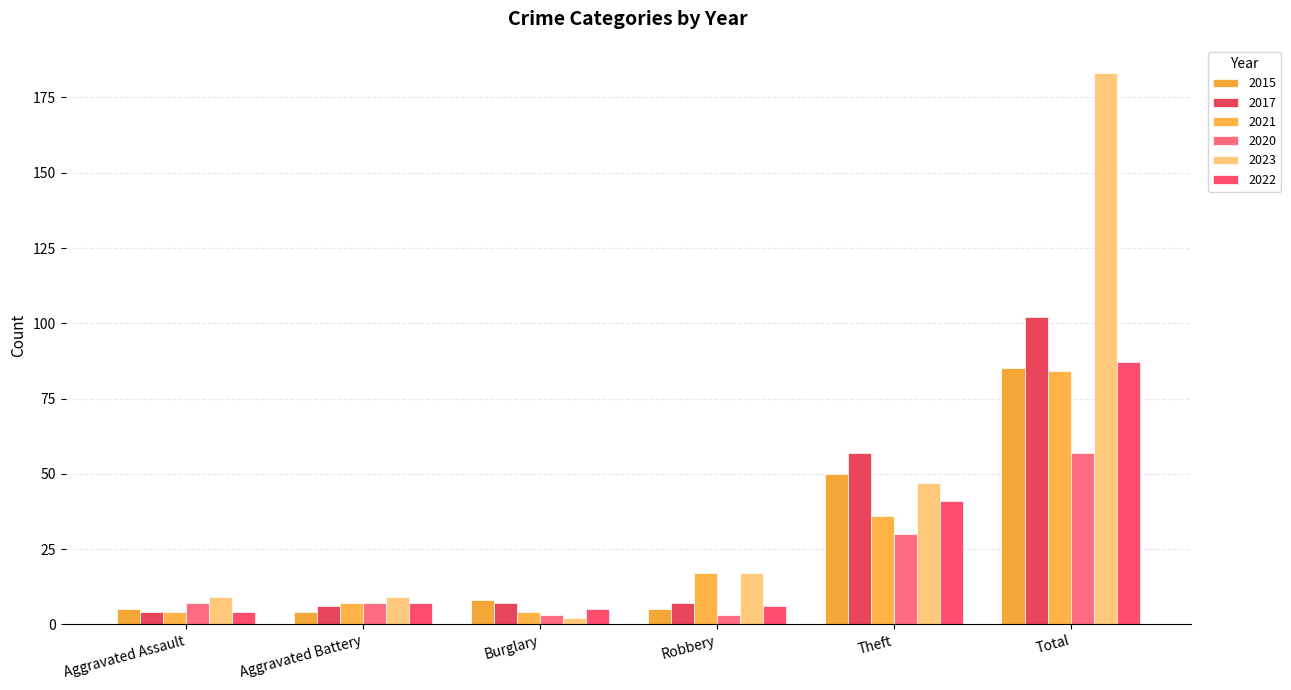

What is the label of the 2nd bar from the right?

Theft